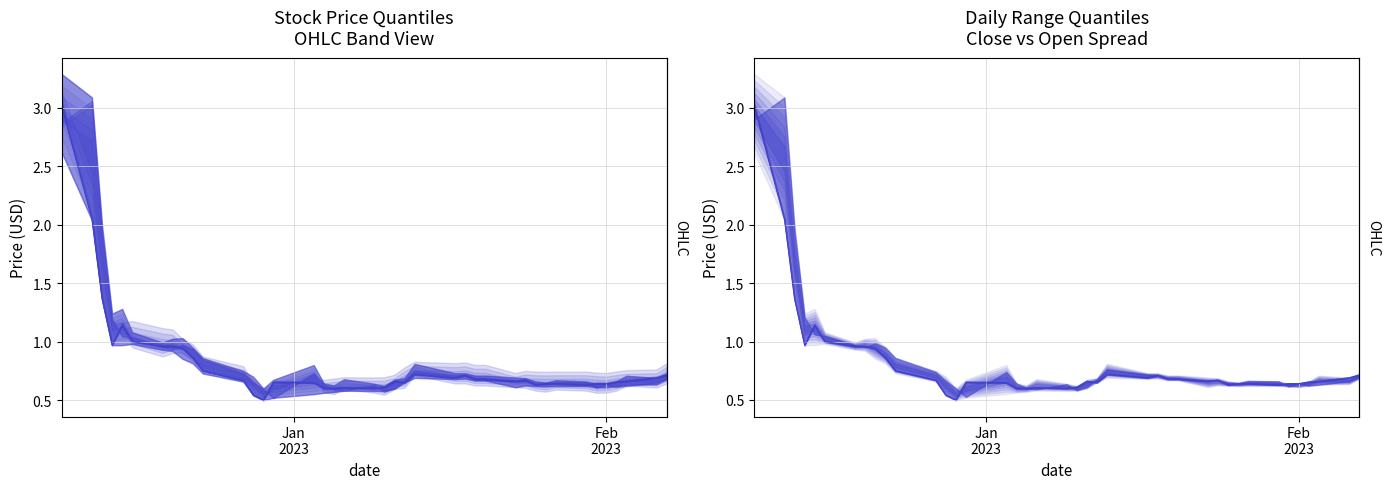

Does the chart display data point markers on the line(s)?

No